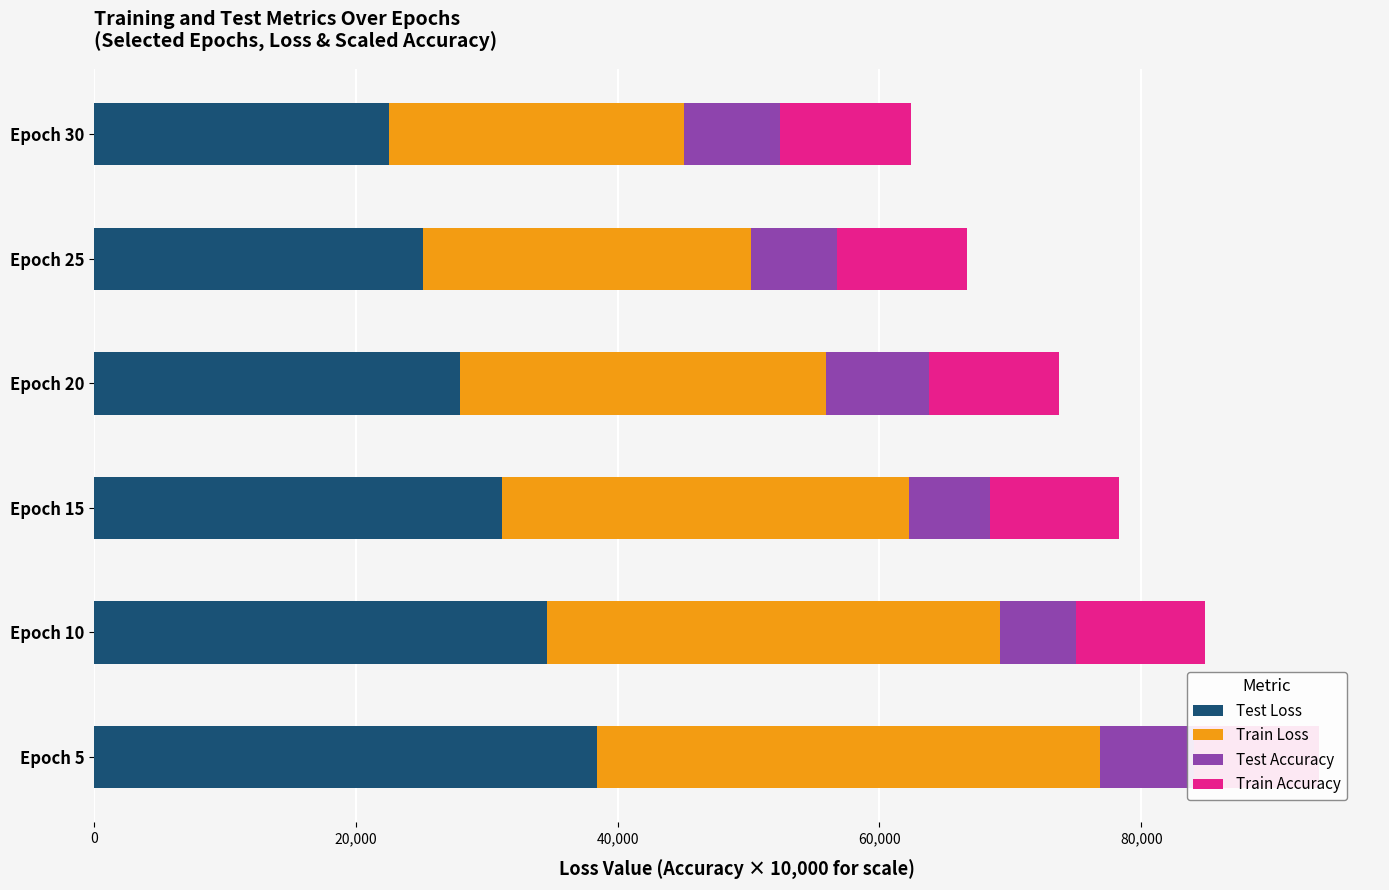

List the series in order of their peak value, highest first.

Test Loss, Train Loss, Train Accuracy, Test Accuracy